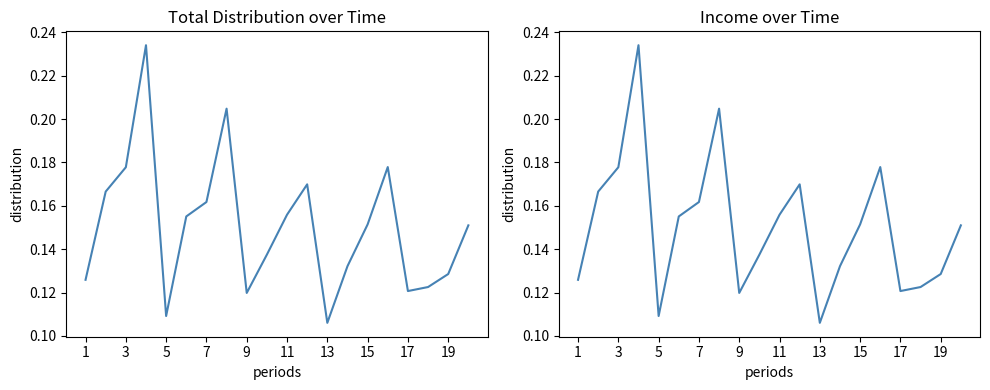

Count the Income values in the range 0 to 1.

20